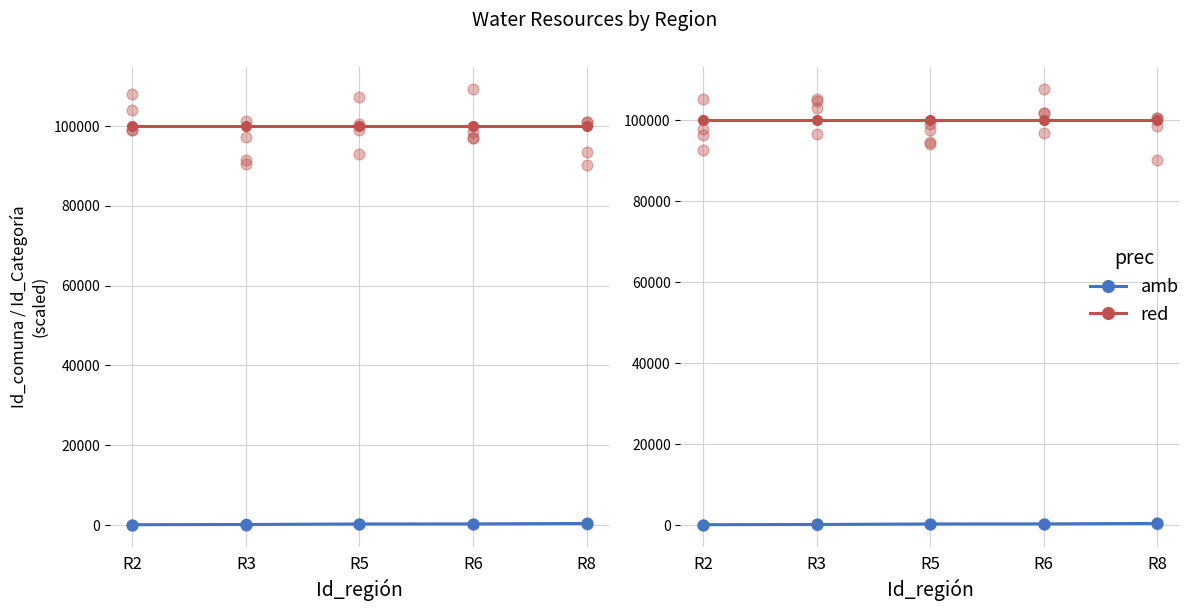

Is the value of red at R5 greater than the value of amb at R2?

Yes